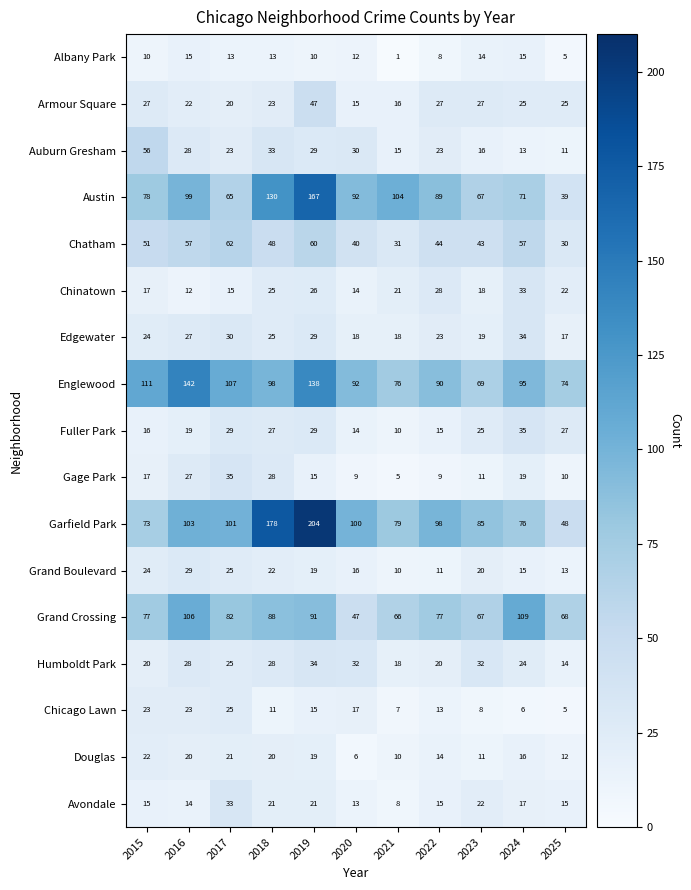

Which category has the lowest value across all series?

2021